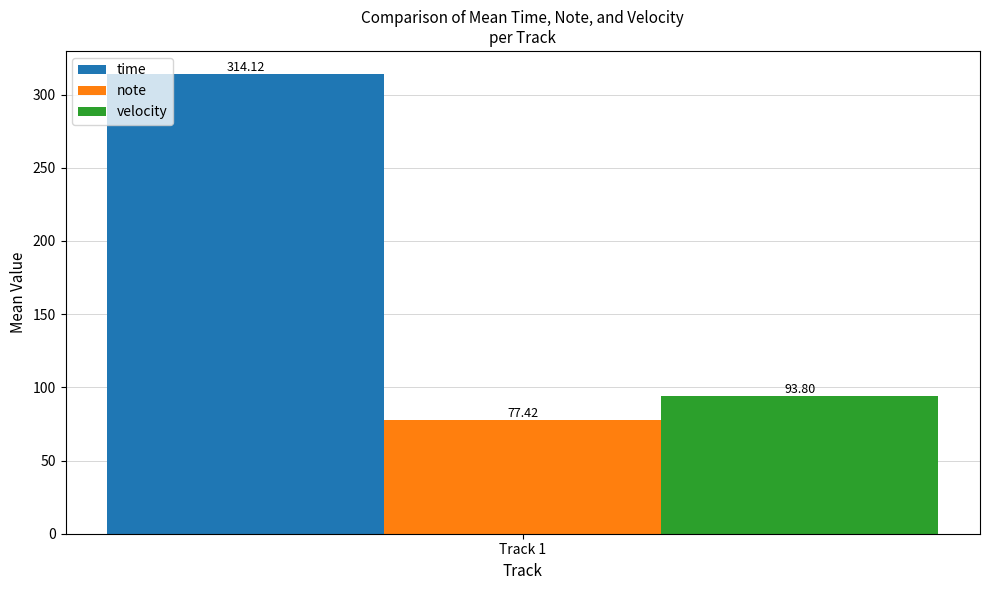

Rank the series at Track 1 from lowest to highest value.

note, velocity, time